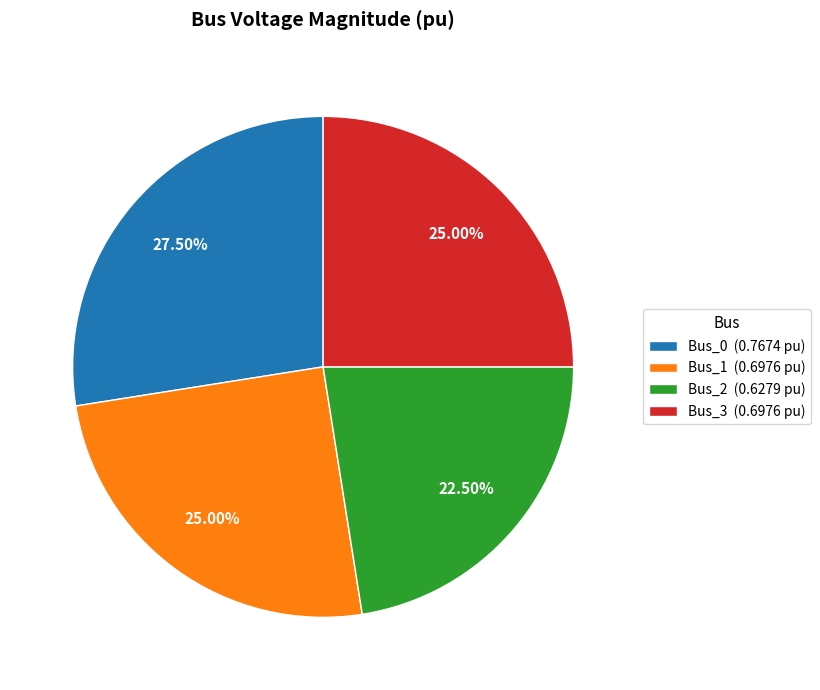

Is Bus_1 (0.6976 pu) the majority of the pie?

No